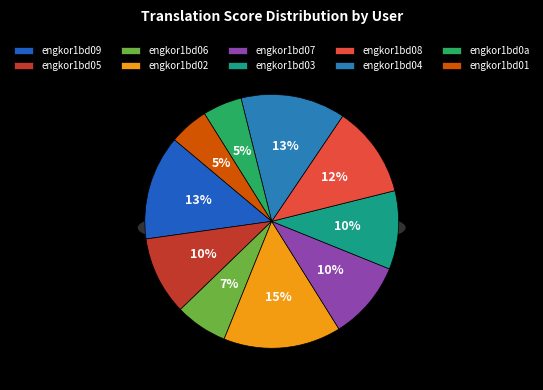

What portion of the pie excludes engkor1bd0a?

95.0%